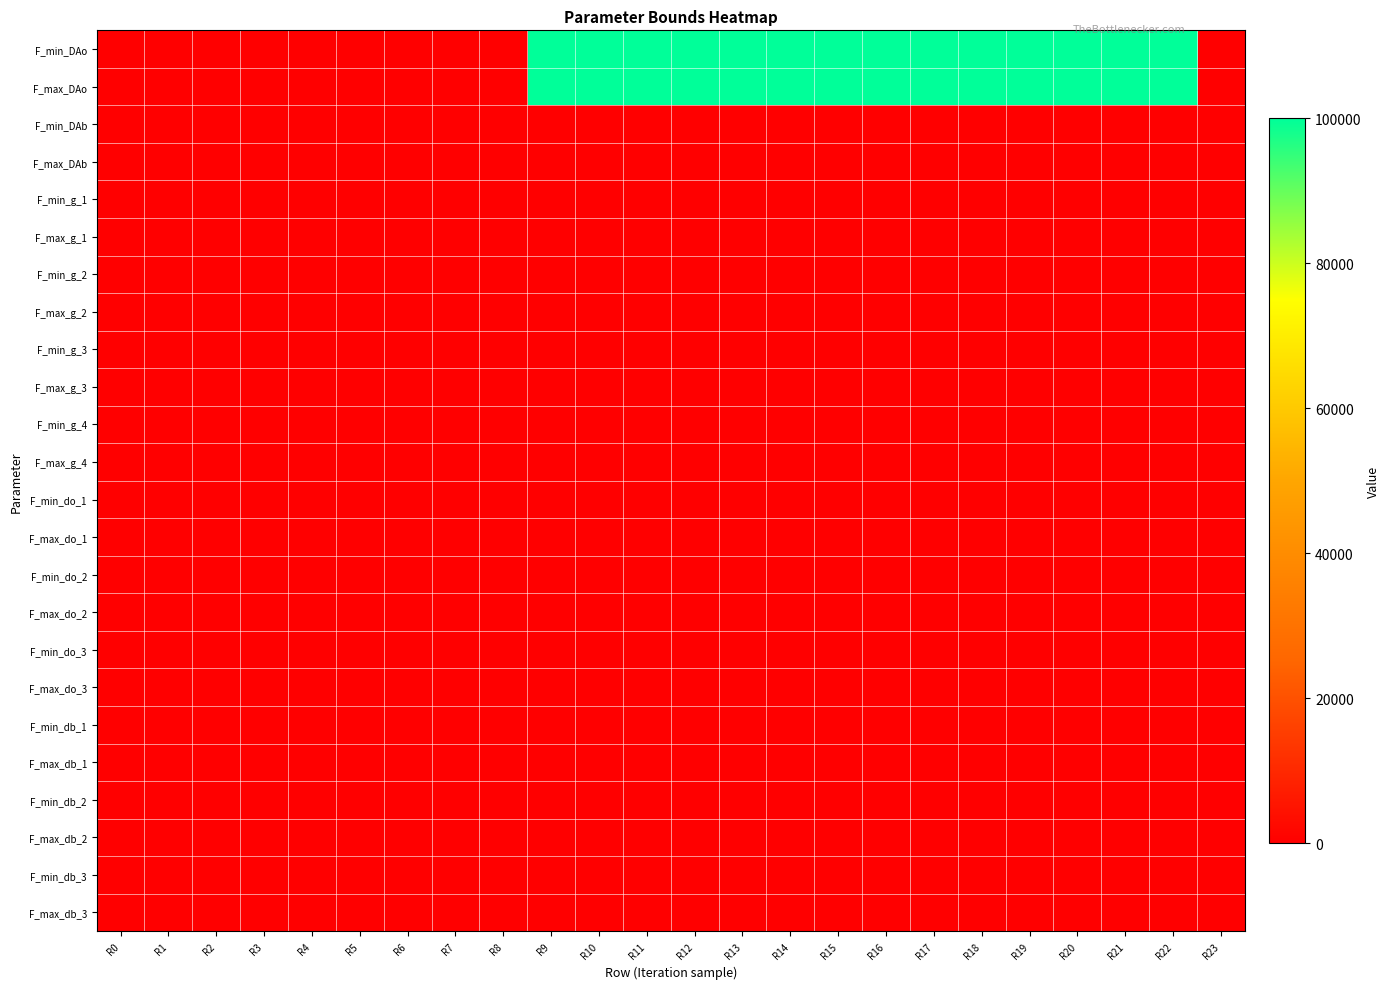

What is the spread (max minus min) of values at R1?

120